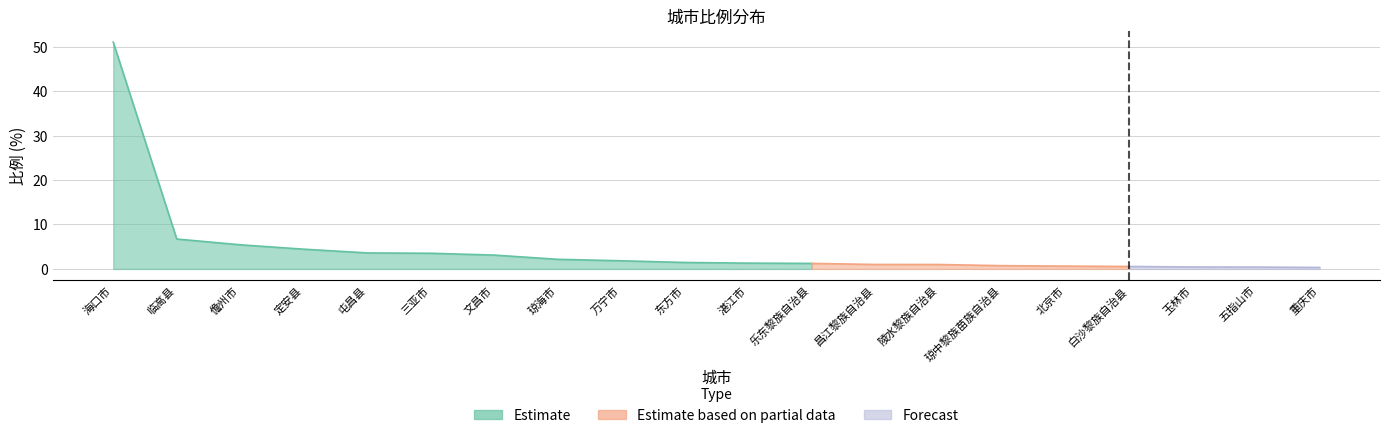

What is the average value?

4.5